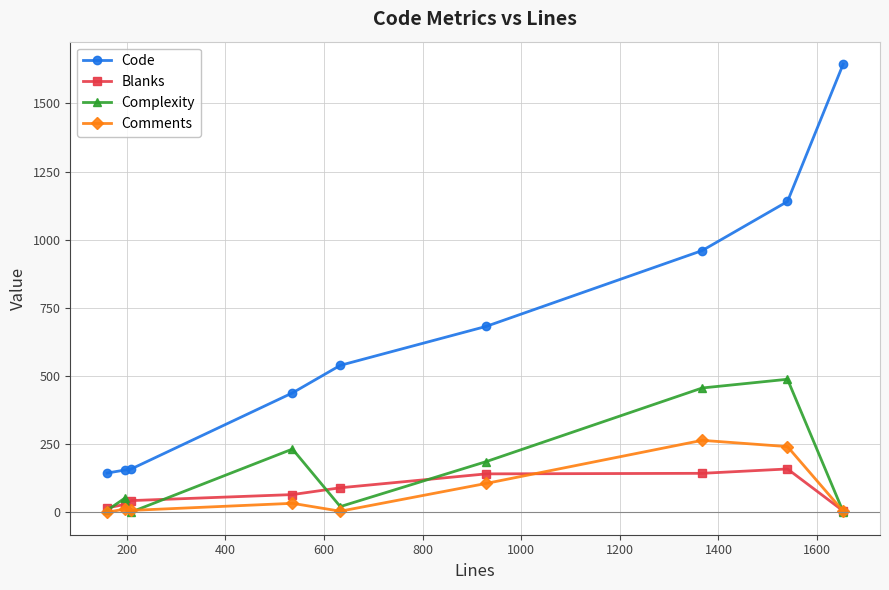

True or false: Code has more than 1 interior local peaks.

False